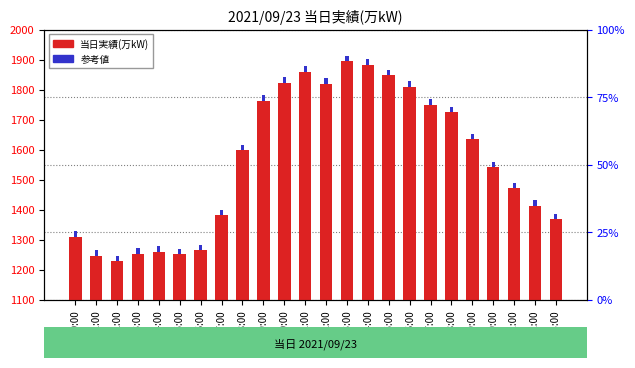

The value of 参考値 at 15:00 is 18. True or false?

True